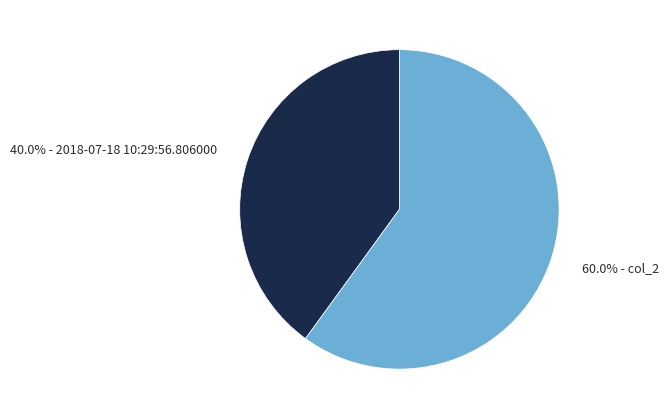

Between 60.0% - col_2 and 40.0% - 2018-07-18 10:29:56.806000, which is larger?

60.0% - col_2